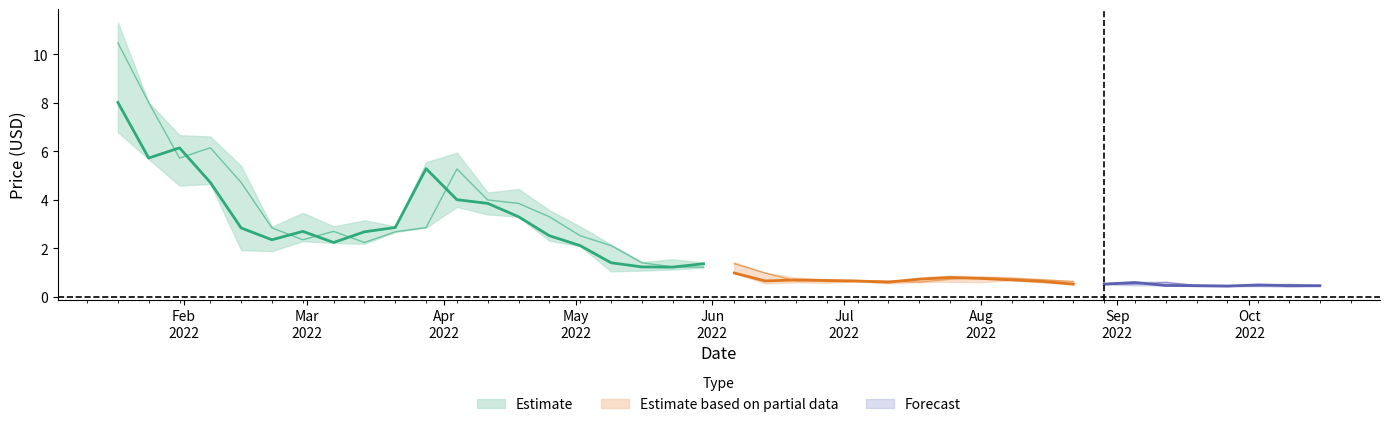

What is the minimum value for open?

0.4